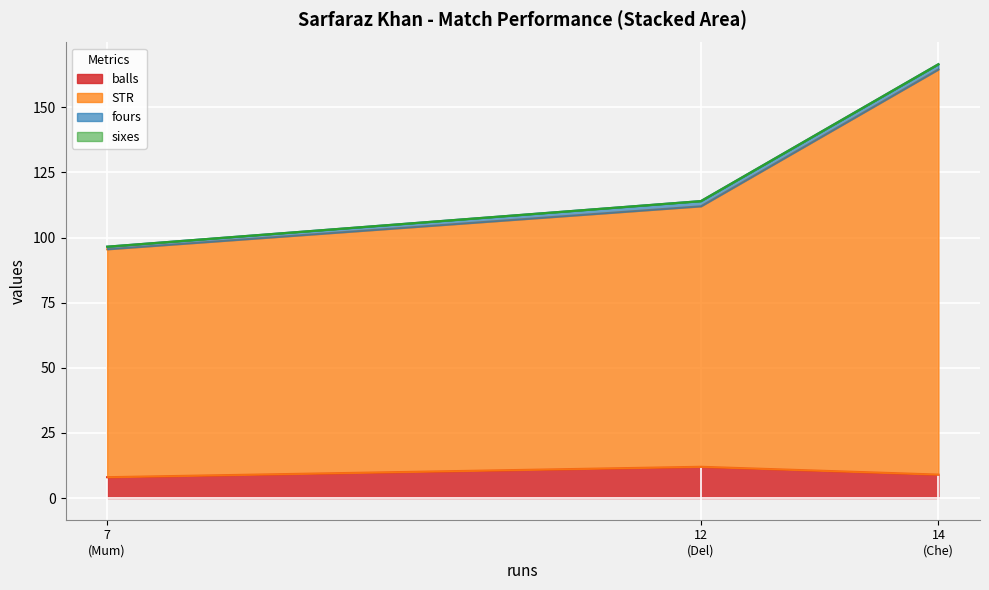

What is the total value across all series at 14?

166.6